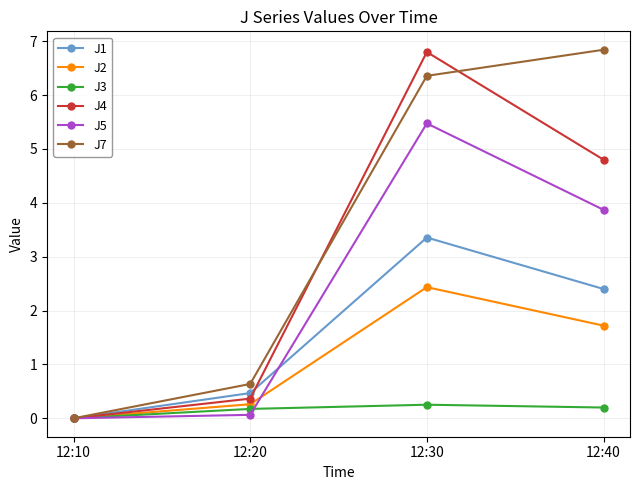

What is the sum of all J5 values?

9.4